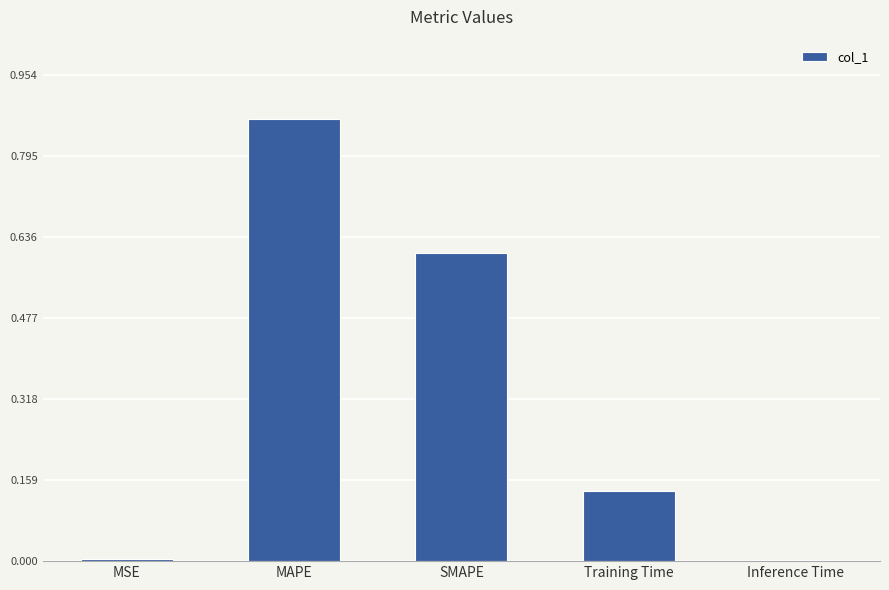

What is the sum of the values at SMAPE and Training Time?

0.7